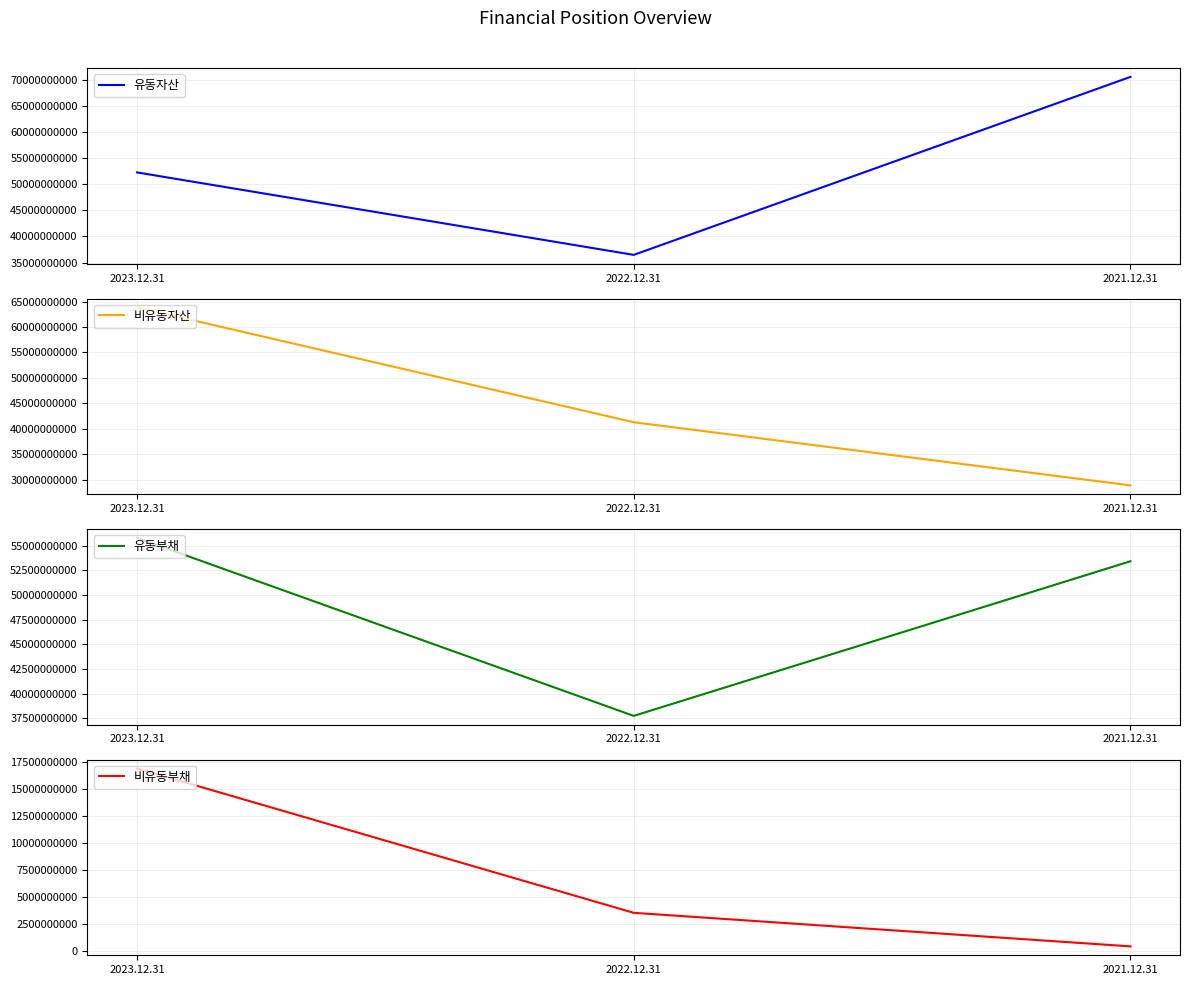

Read the 비유동부채 value at 2021.12.31.

421280038